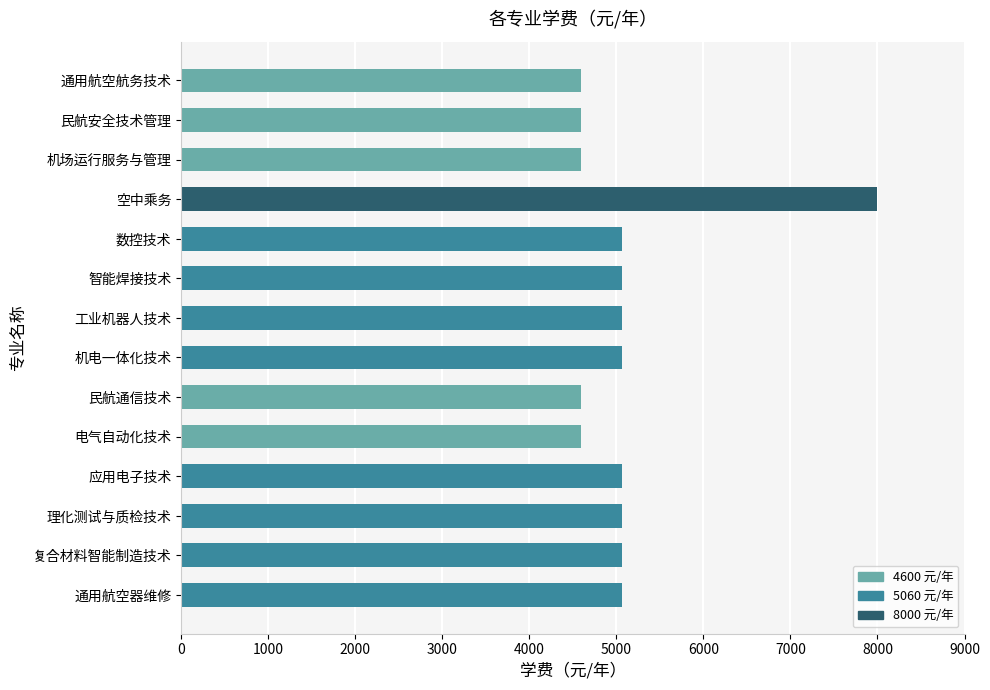

What is the sum of all values?

71480